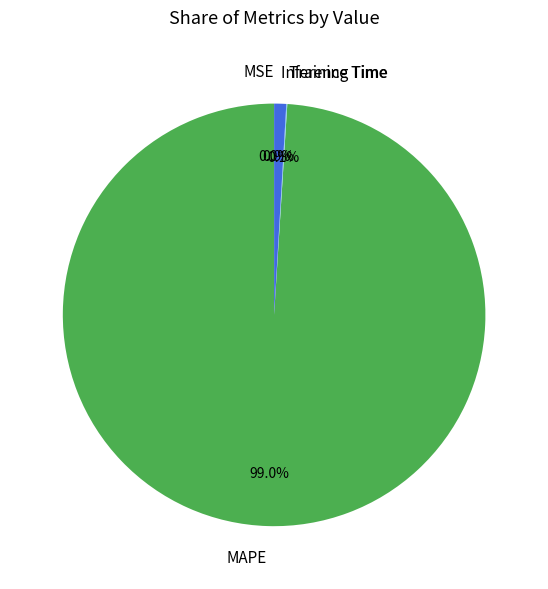

To the nearest percent, what is the average slice percentage?

25%